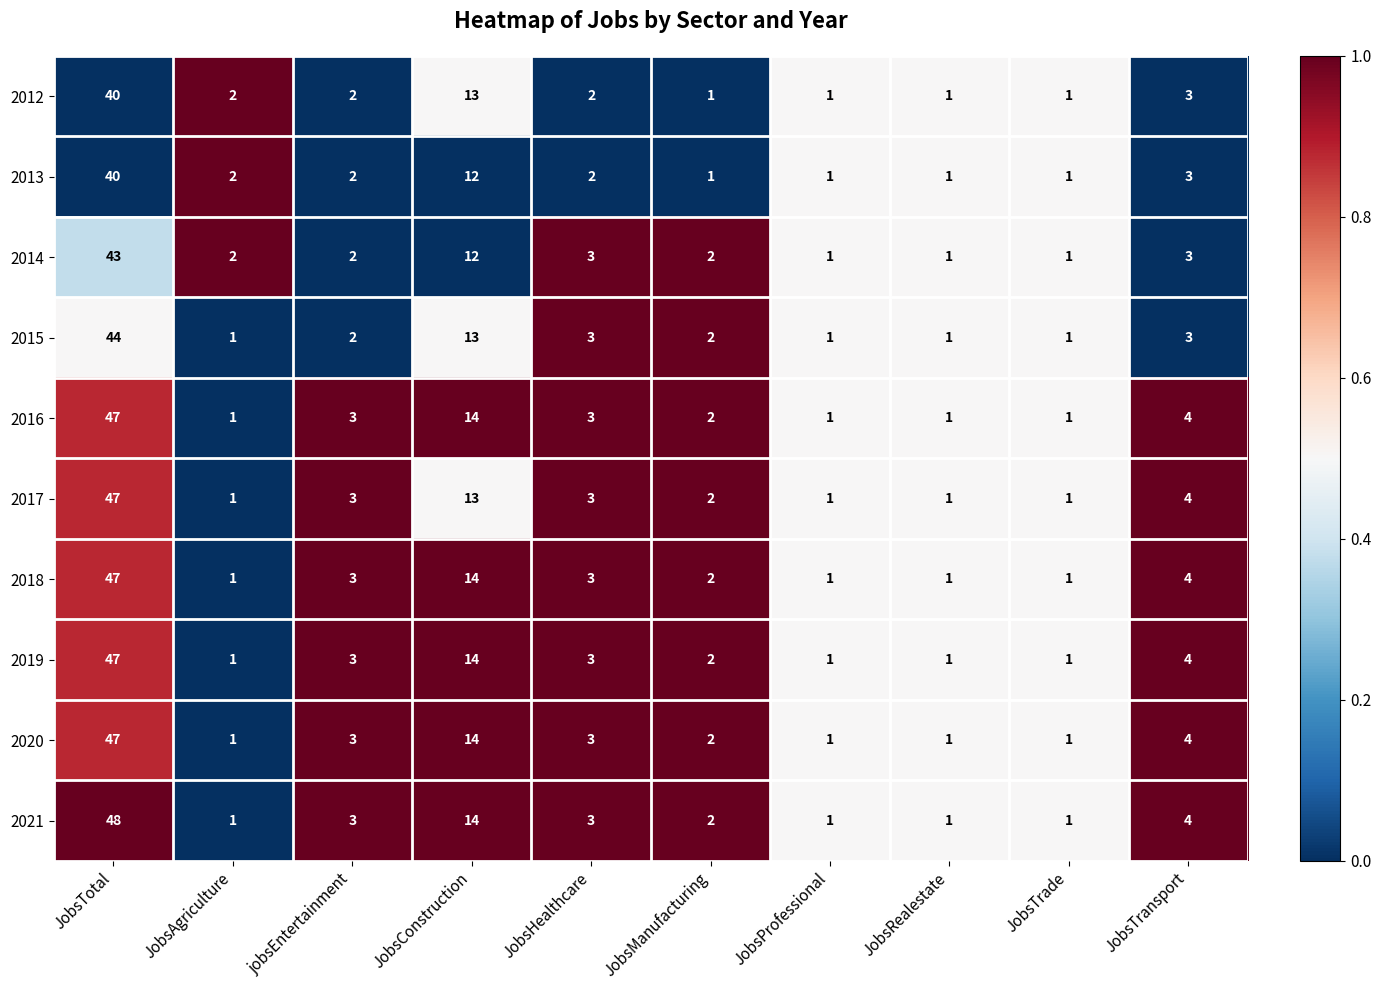

Where is 2013 nearest to the value 20?

JobsConstruction